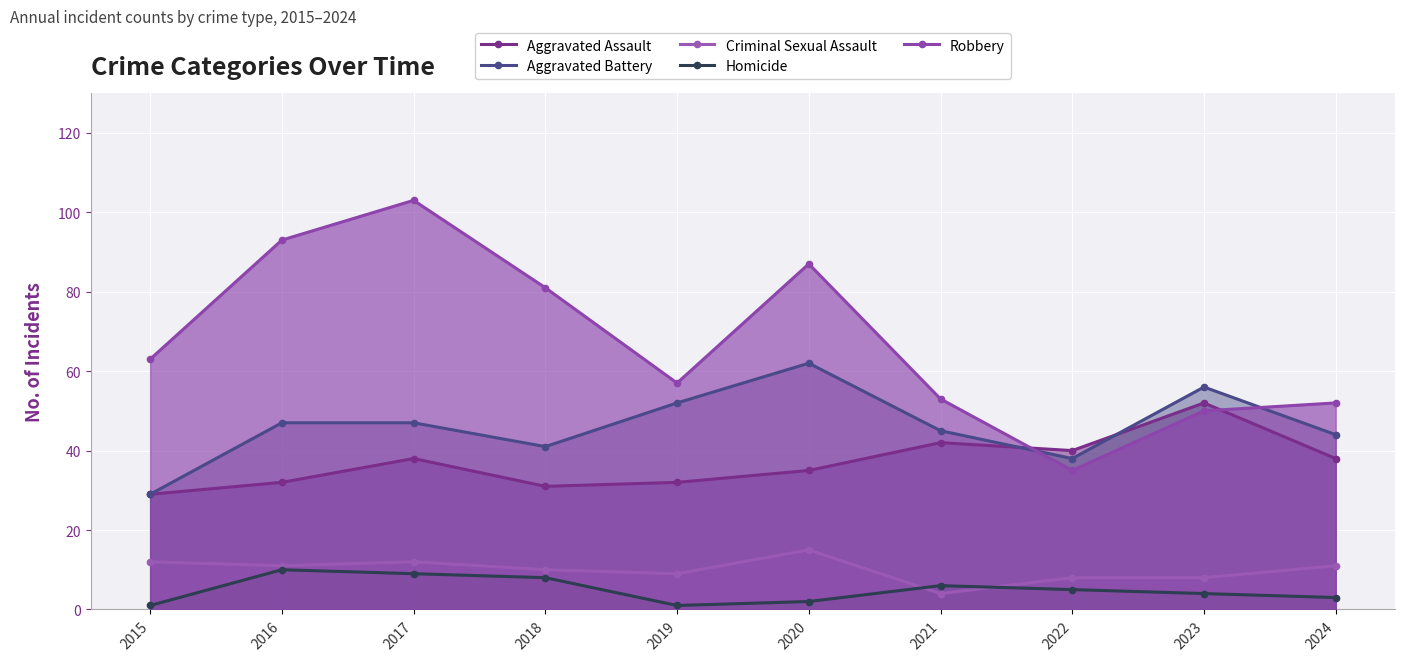

Where does the Aggravated Battery series first go above 47?

2019